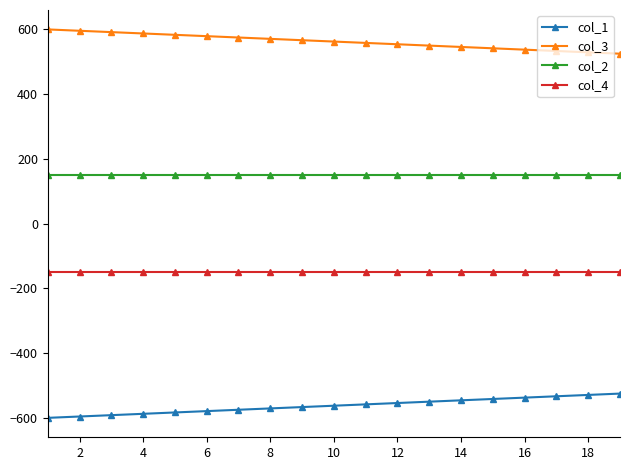

List the series in order of their peak value, lowest first.

col_1, col_4, col_2, col_3